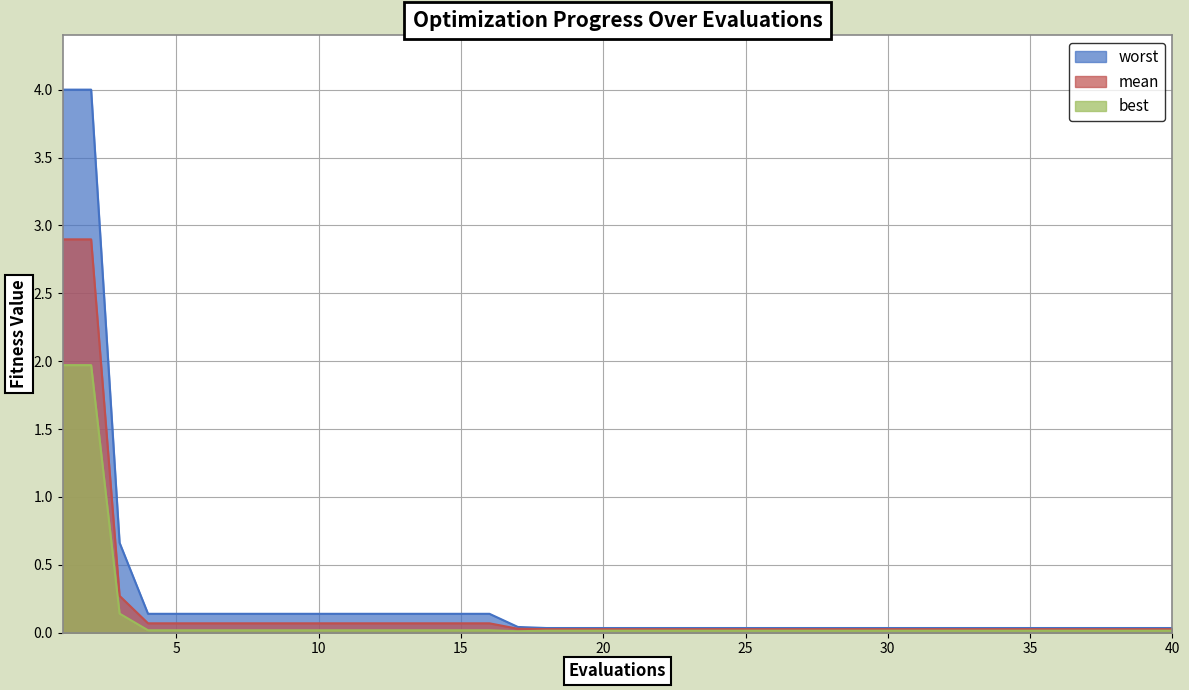

At 26, list the series in order from smallest to largest.

best, mean, worst